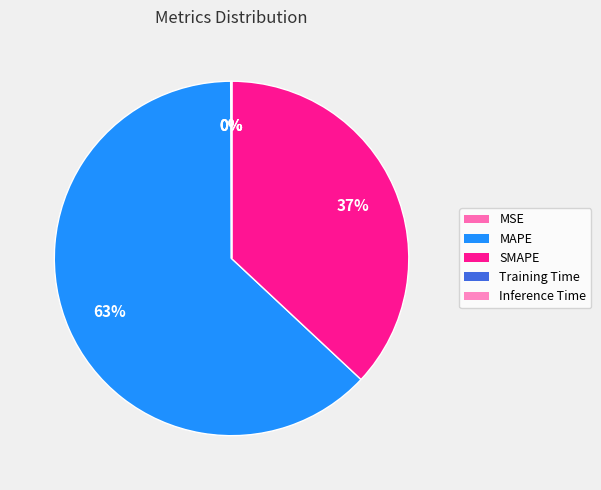

The MAPE slice represents 63% of the pie. True or false?

True